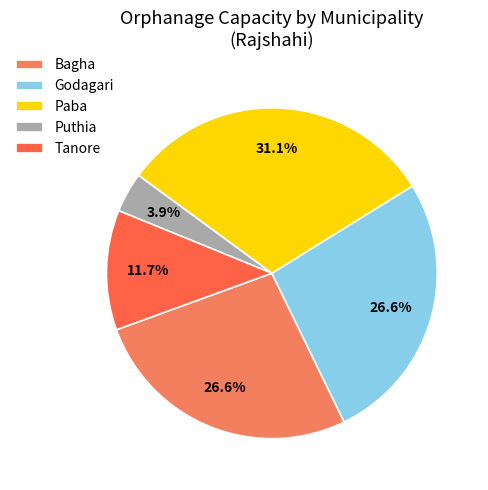

What is the total percentage of Paba and Tanore?

42.8%